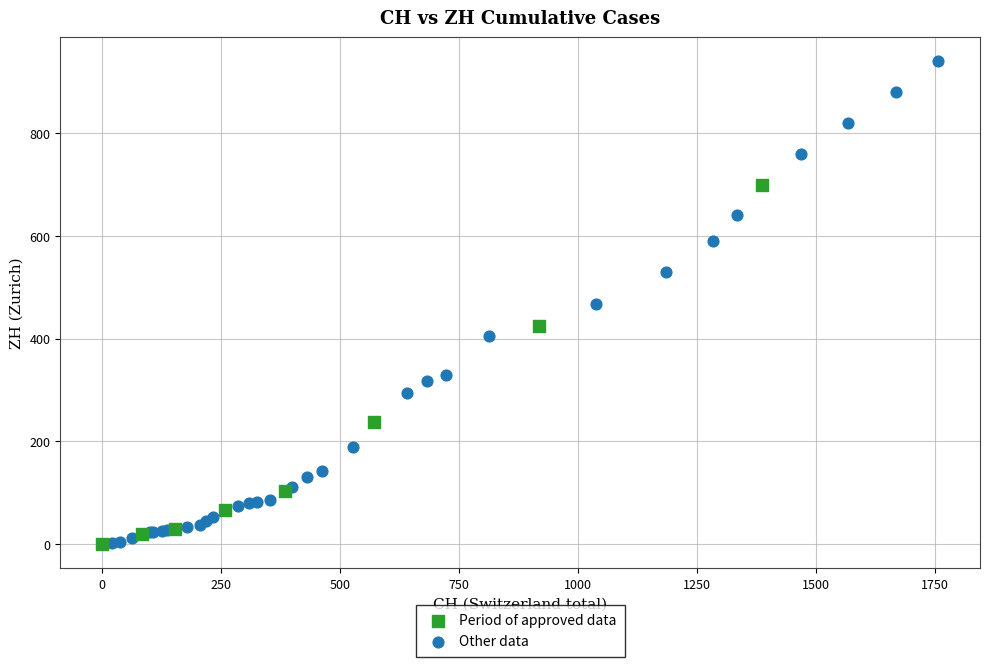

Which series reaches the maximum Y coordinate?

Other data